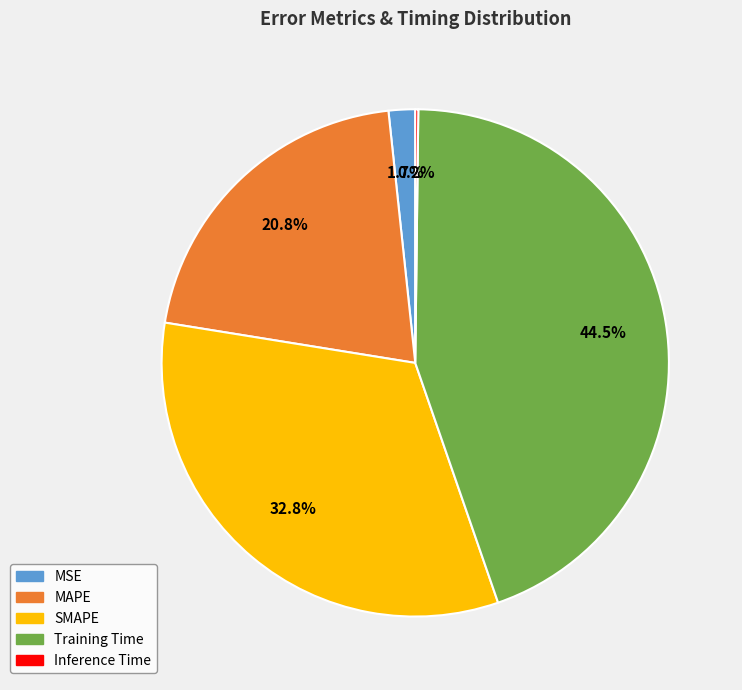

Which category has the biggest portion of the pie?

Training Time